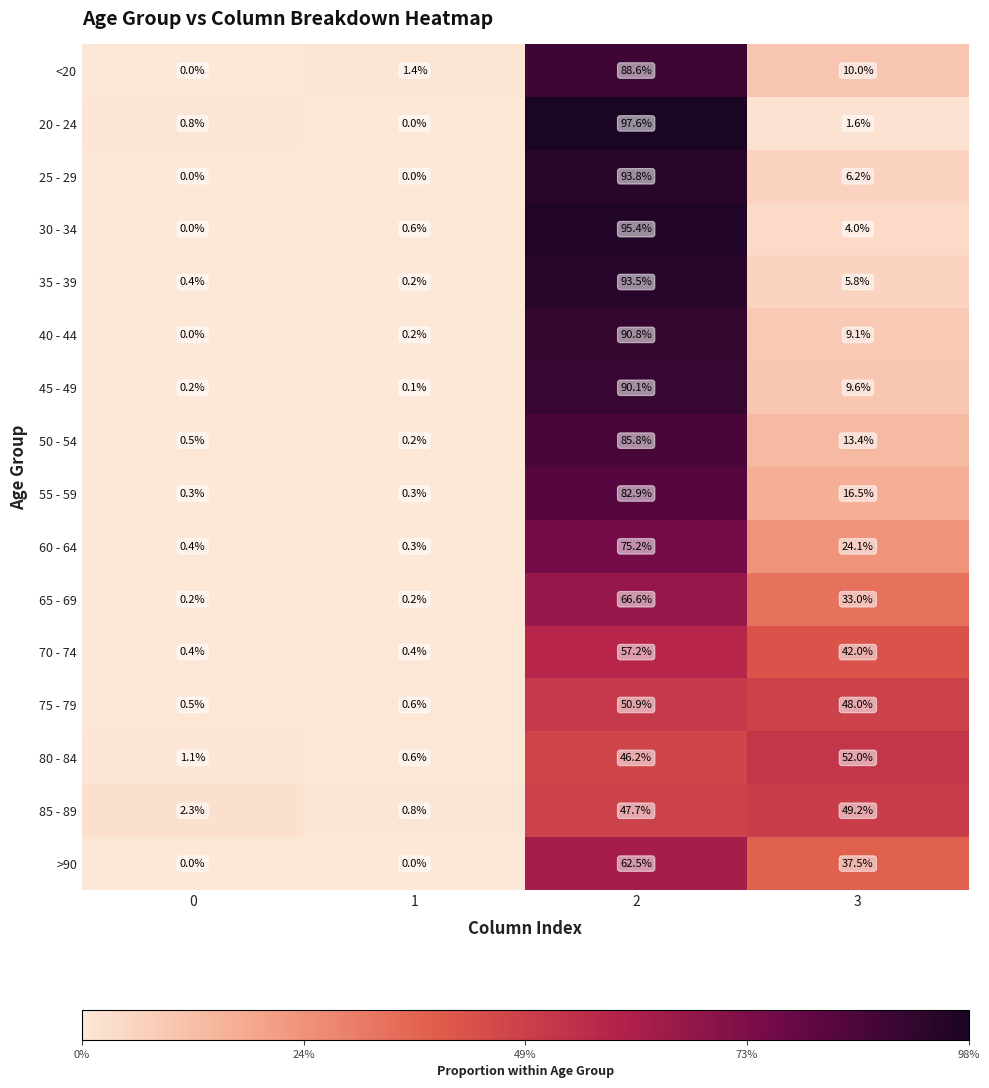

True or false: 65 - 69 has a value of 66.6 at 2.

True